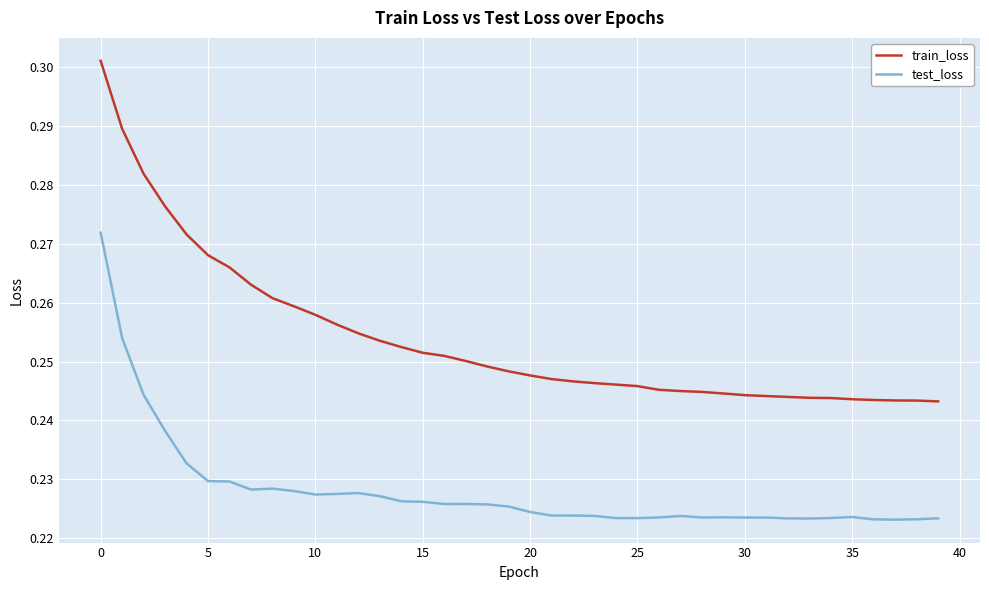

How many series are shown in this chart?

2